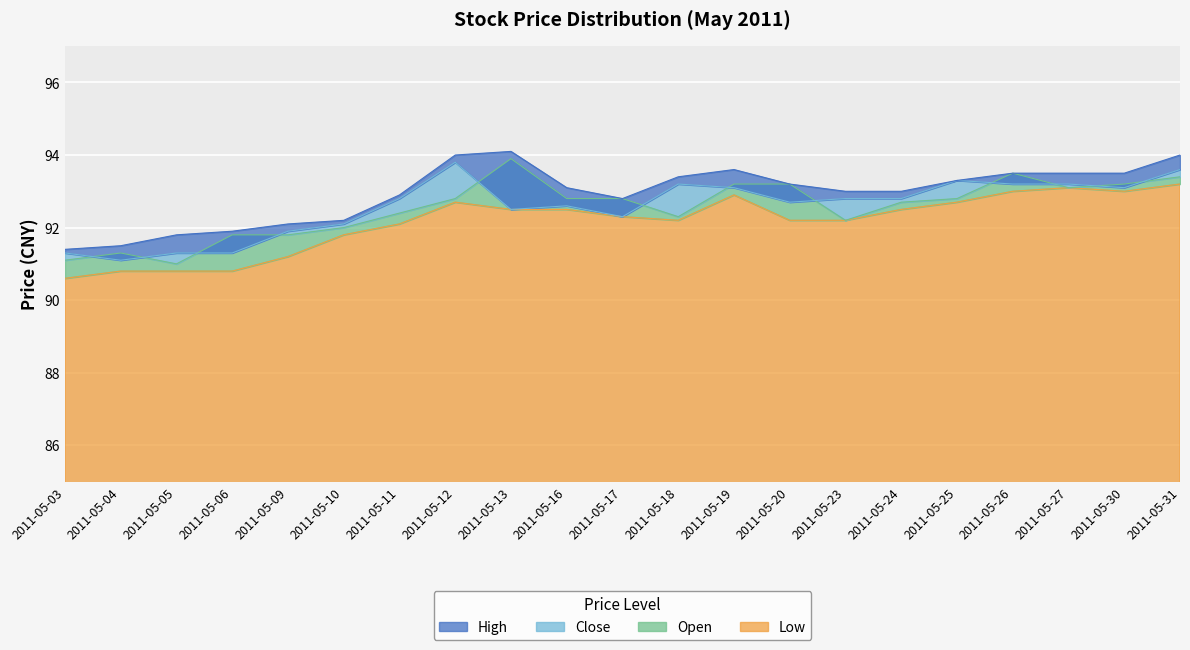

List the series in order of their peak value, lowest first.

low, close, open, high